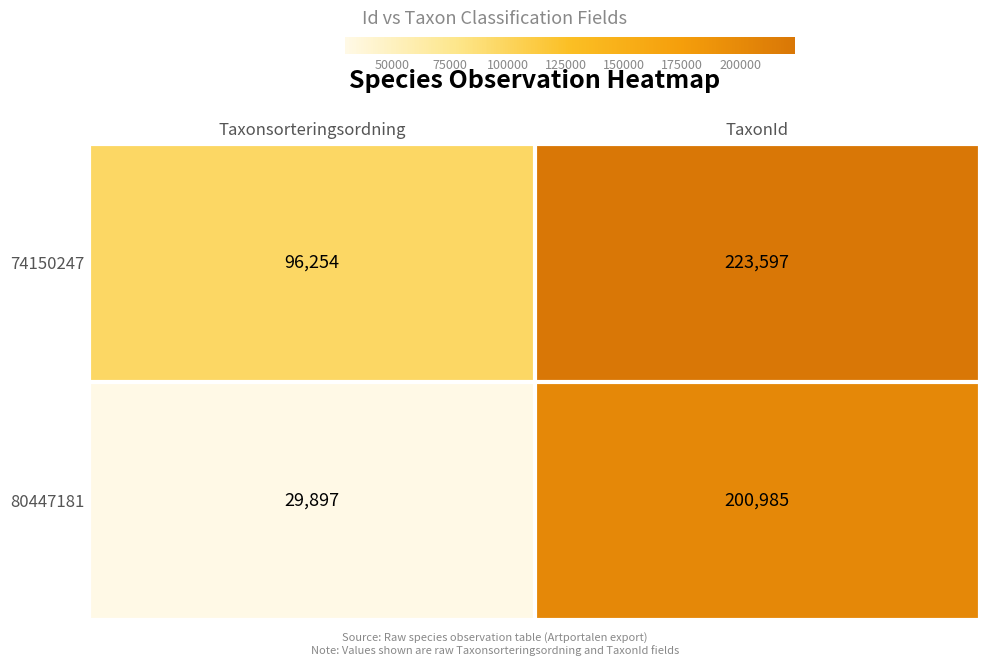

Count the number of data series in this chart.

2